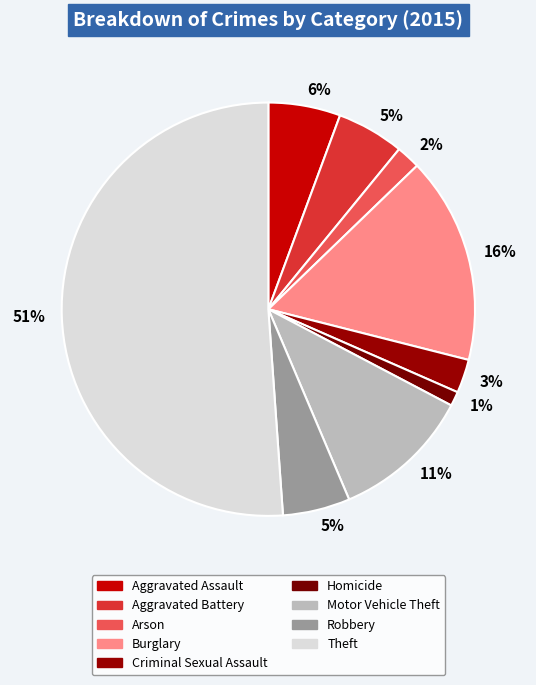

Which category has the smallest portion of the pie?

Homicide